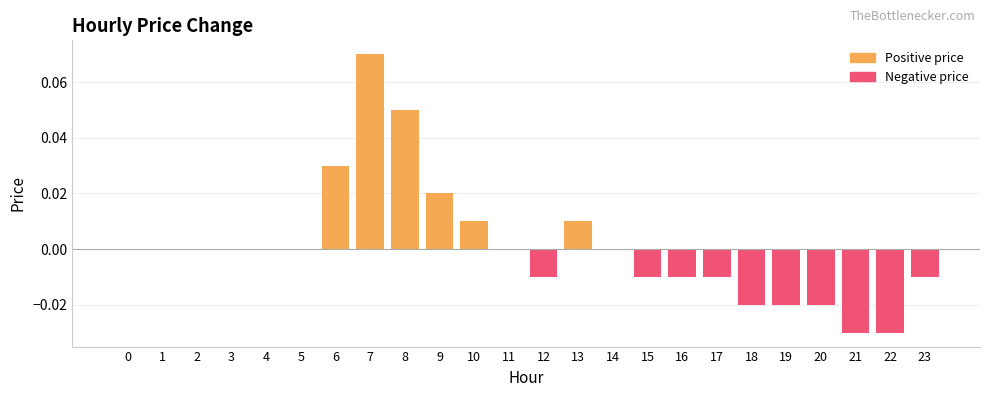

Which label corresponds to the largest value in the chart?

7